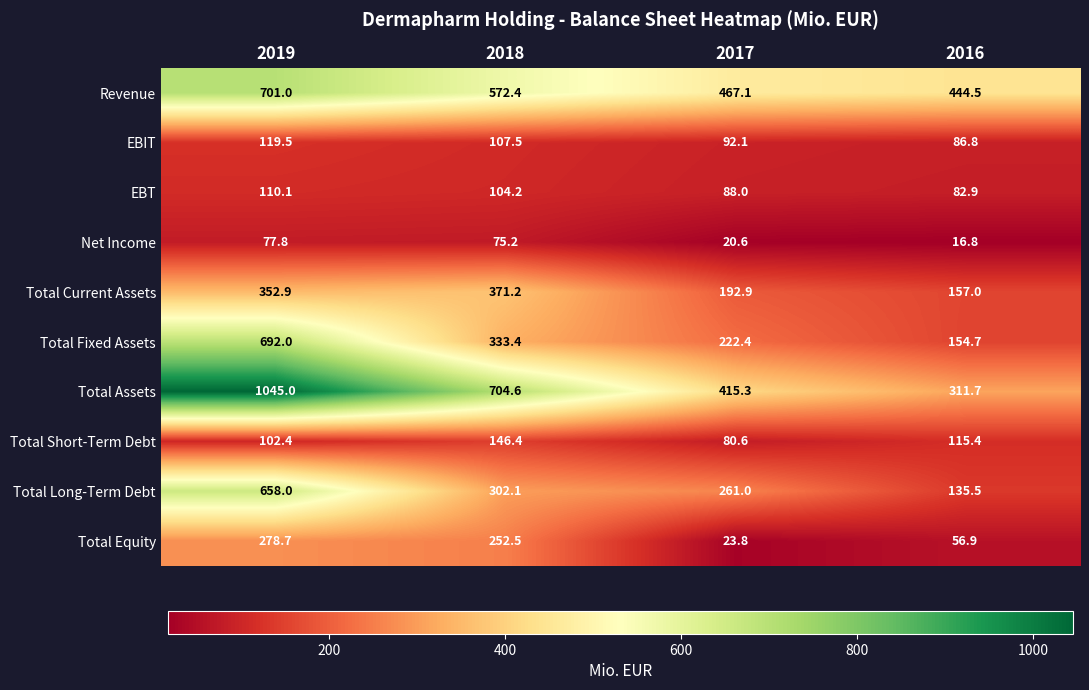

Which series has the largest range (max minus min)?

Total Assets